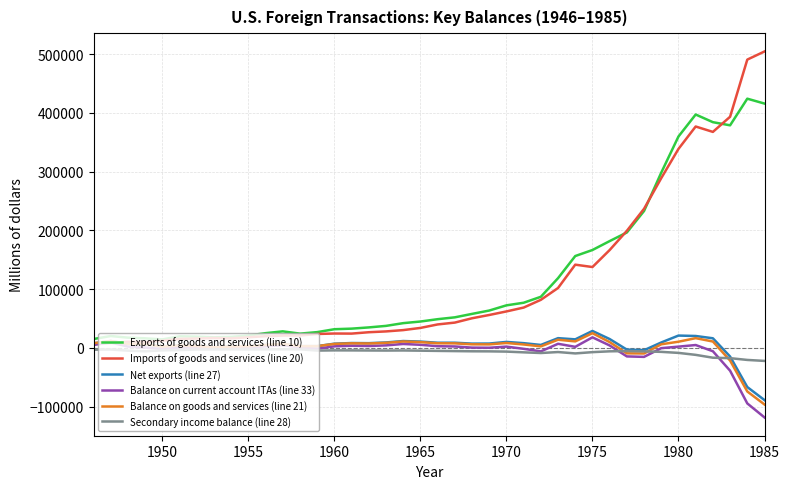

Which series has the widest spread of values?

Imports of goods and services (line 20)